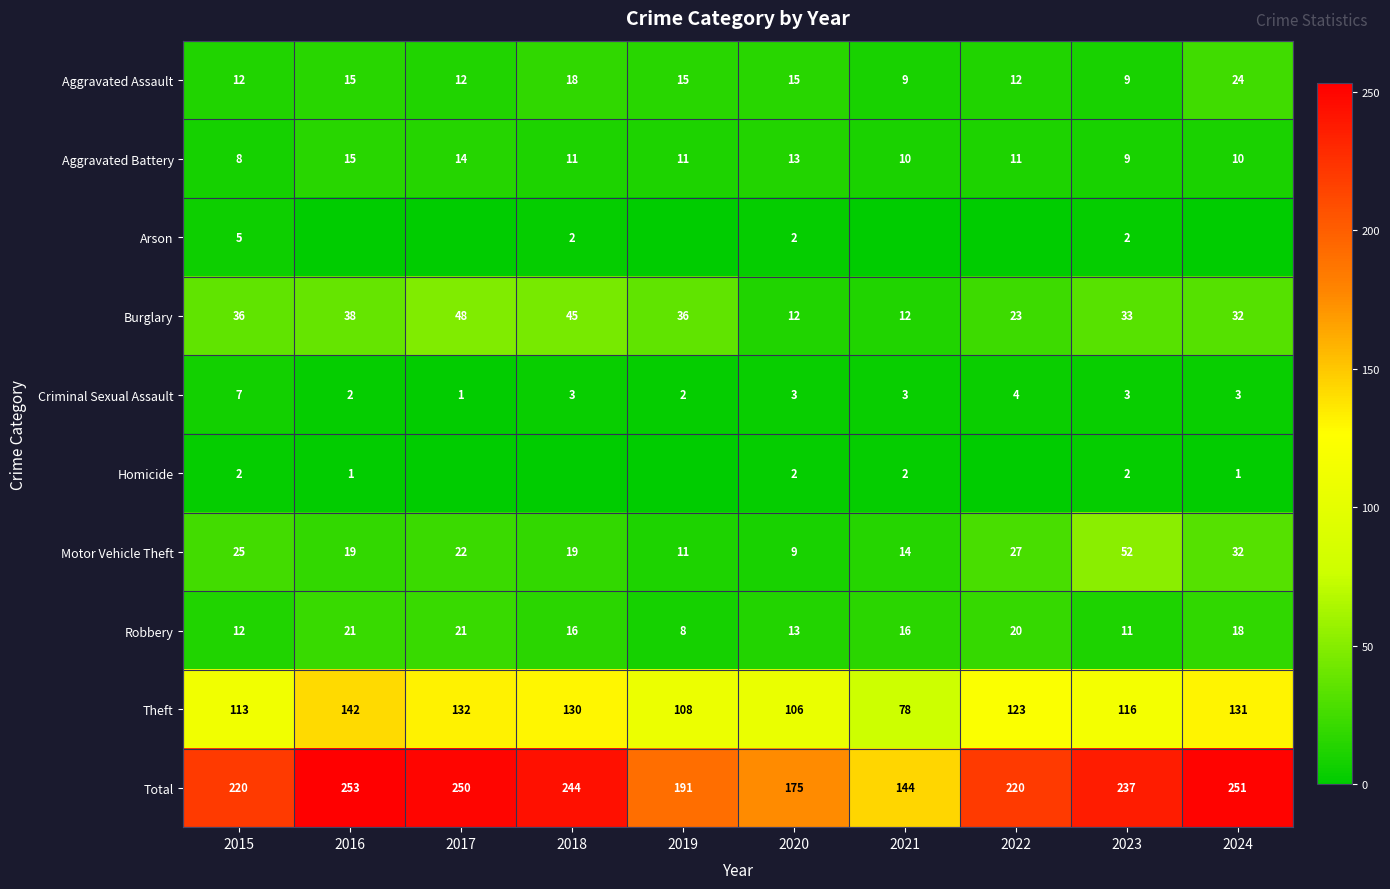

True or false: Total has a value of 351 at 2018.

False